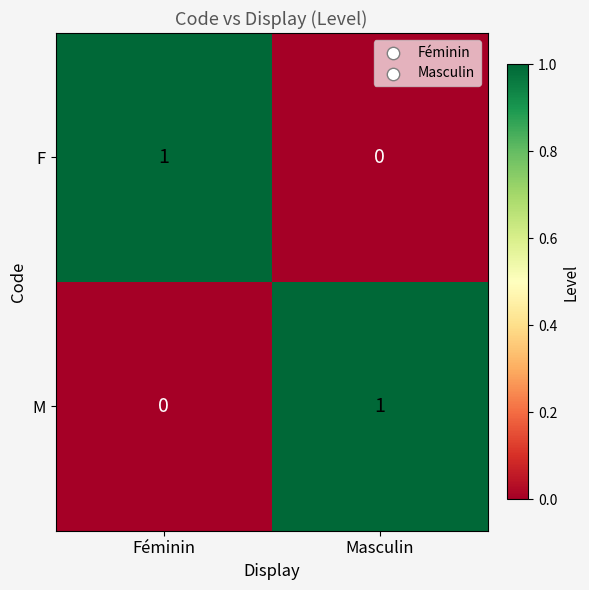

The value of F at Masculin is 0. True or false?

True